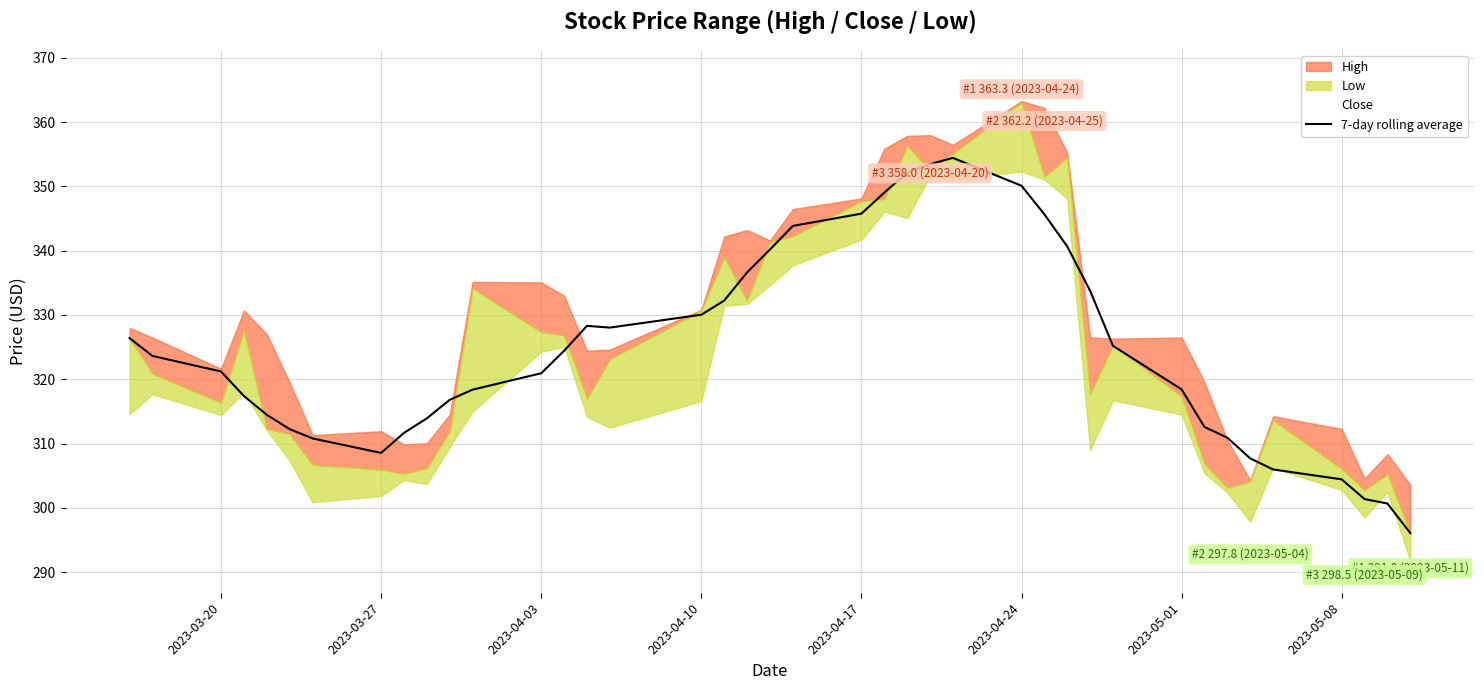

Reading right to left, what are all the values shown in this chart?

296.1	300.7	301.4	304.4	306.0	307.7	310.9	312.6	318.4	325.2	333.8	340.7	345.7	350.1	354.4	353.5	352.1	349.0	345.8	343.9	340.2	336.6	332.2	330.0	328.0	328.3	324.4	320.9	318.4	316.8	313.9	311.7	308.5	310.8	312.2	314.5	317.4	321.2	323.6	326.4